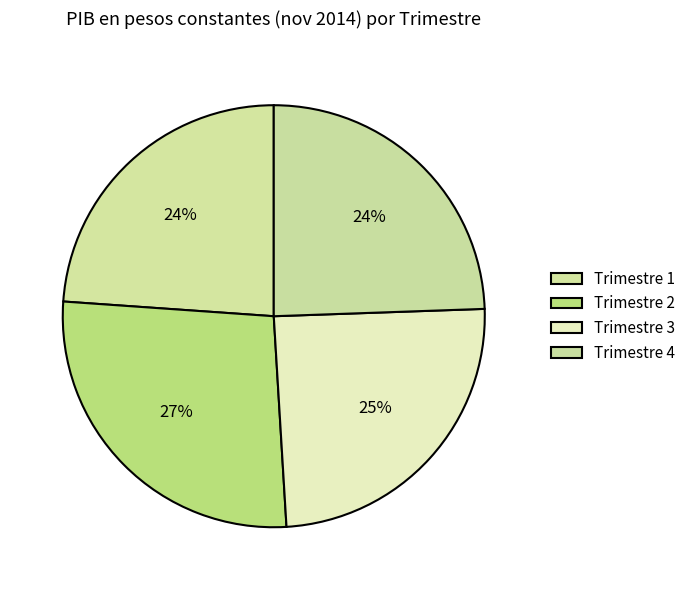

How many segments does this pie chart have?

4